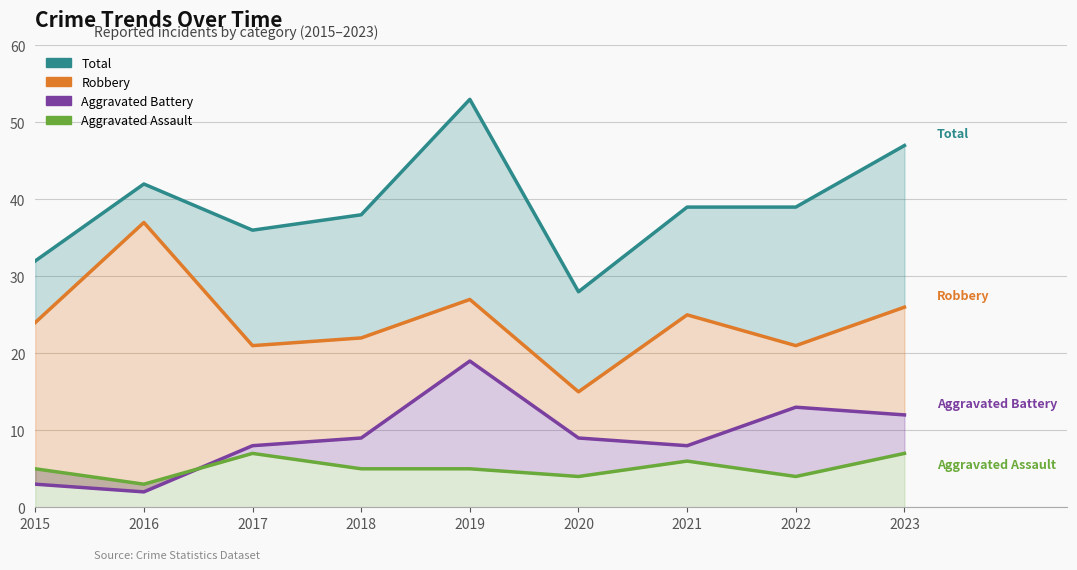

The Aggravated Assault series shows 3 at 2017. True or false?

False